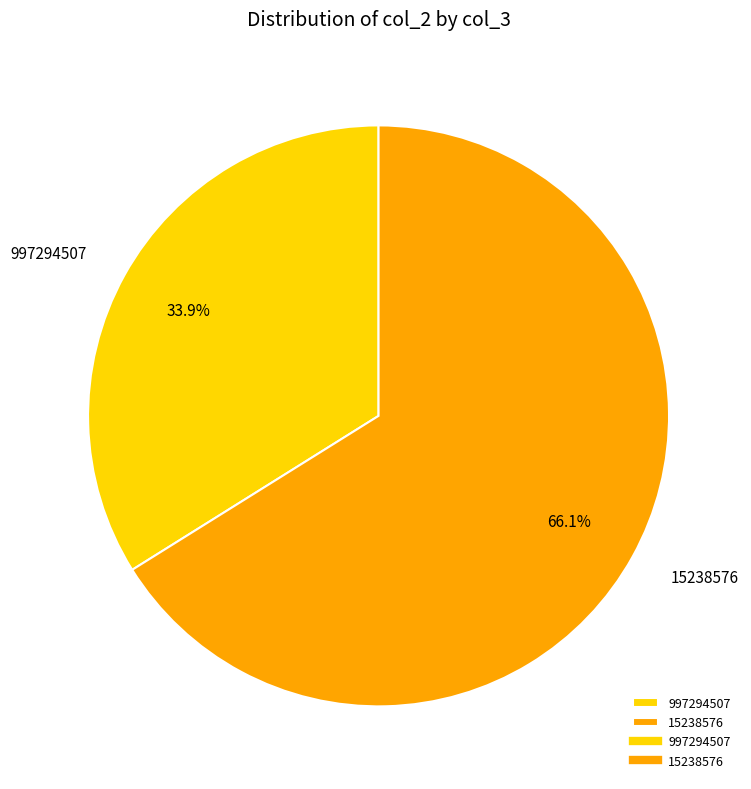

Between 997294507 and 15238576, which is larger?

15238576